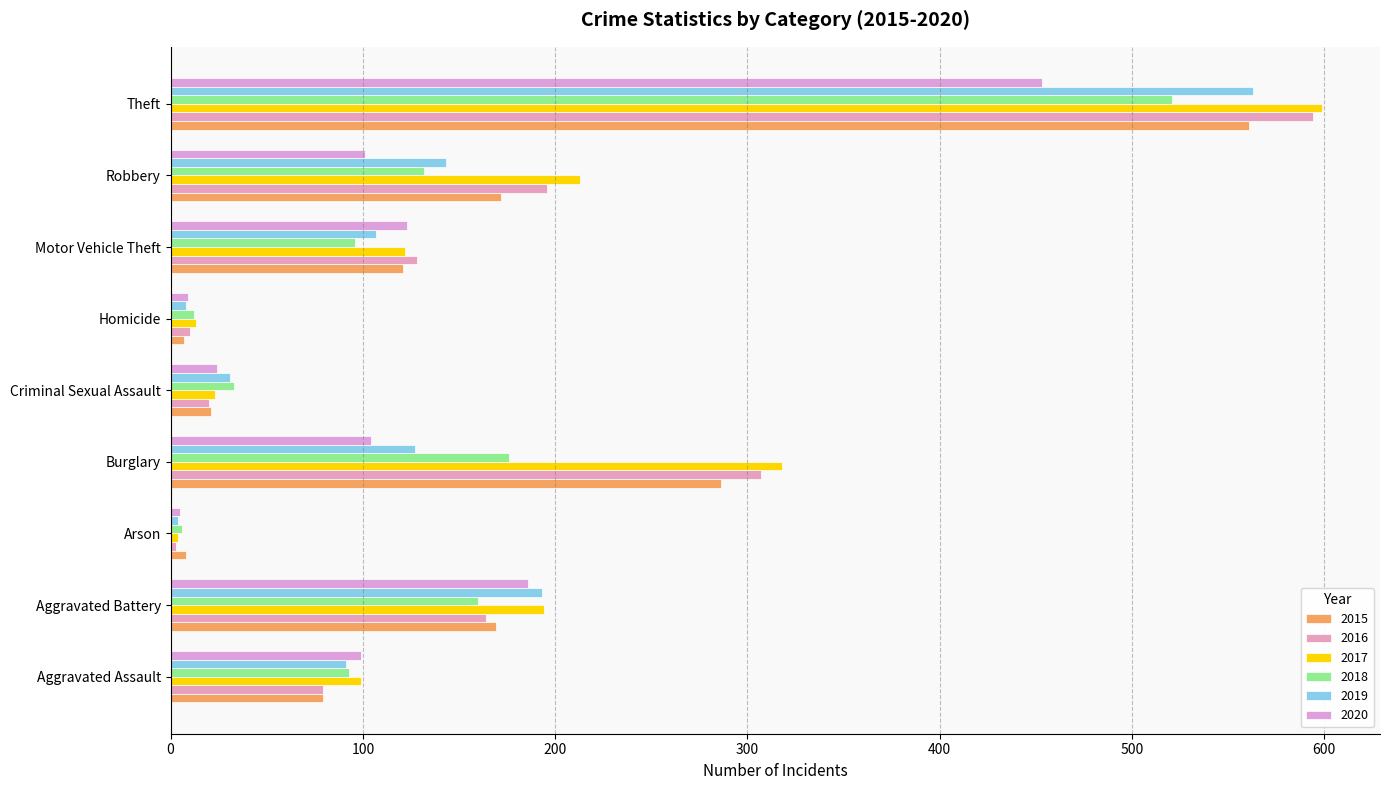

How many distinct data groups are displayed?

6